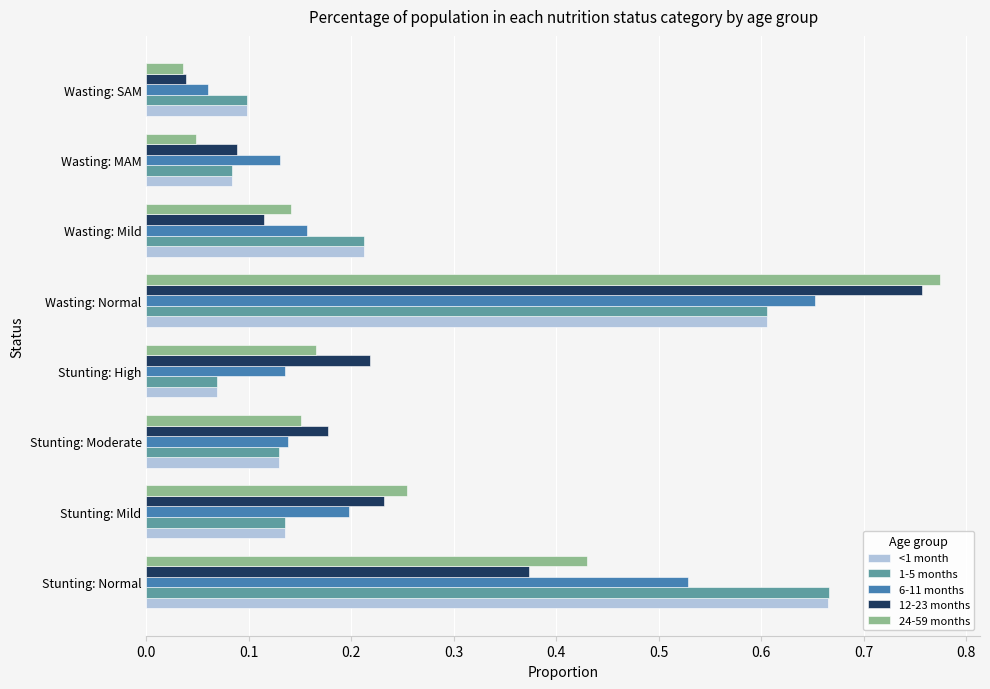

Count the 1-5 months values in the range 0 to 1.

8